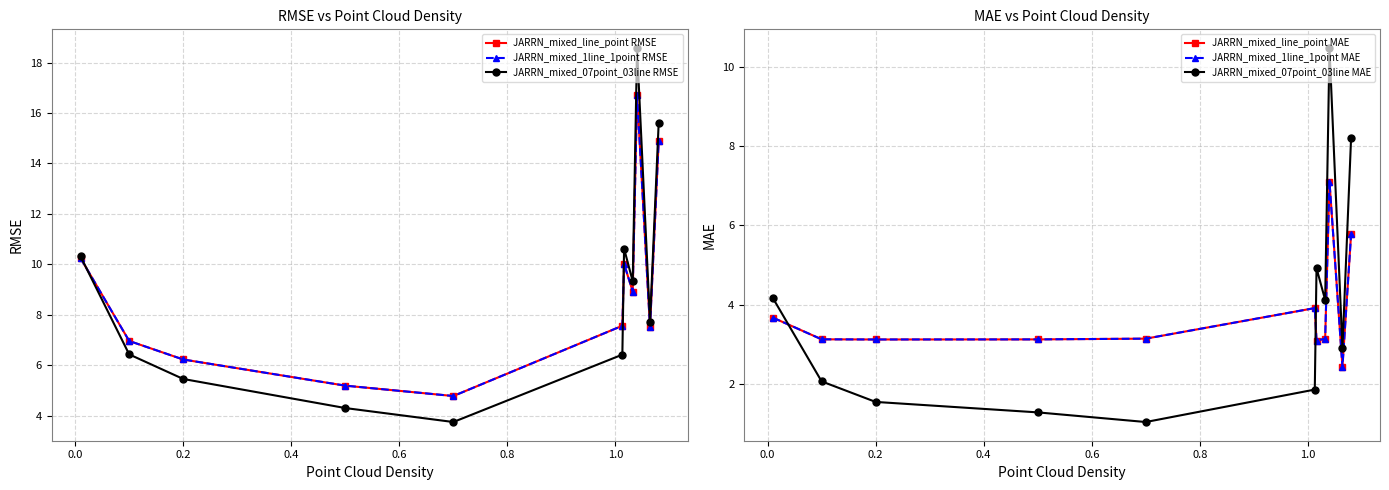

True or false: JARRN_mixed_07point_03line RMSE and JARRN_mixed_line_point MAE cross at least once.

False